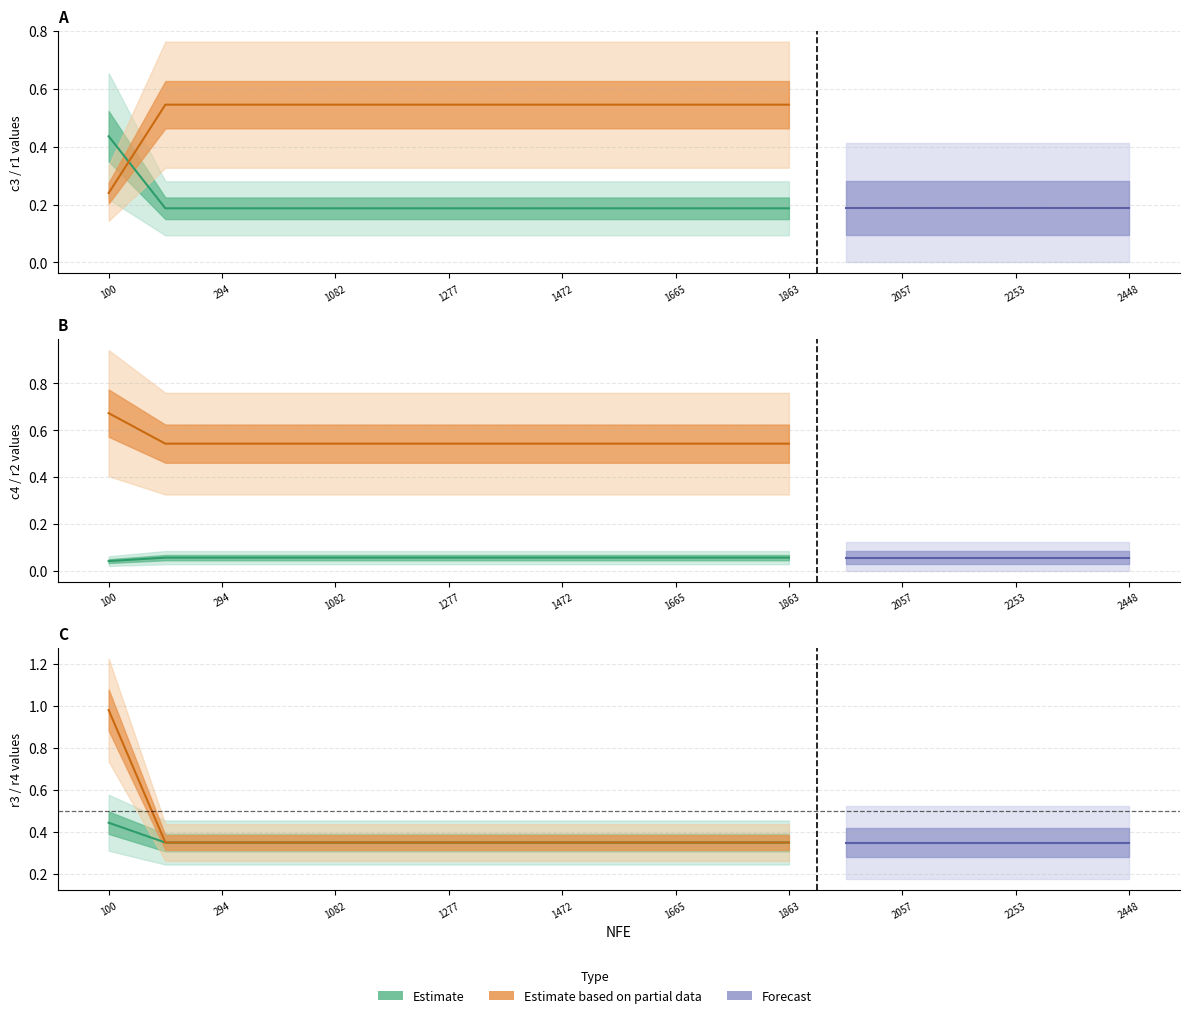

At which category is the sum across all series the highest?

100